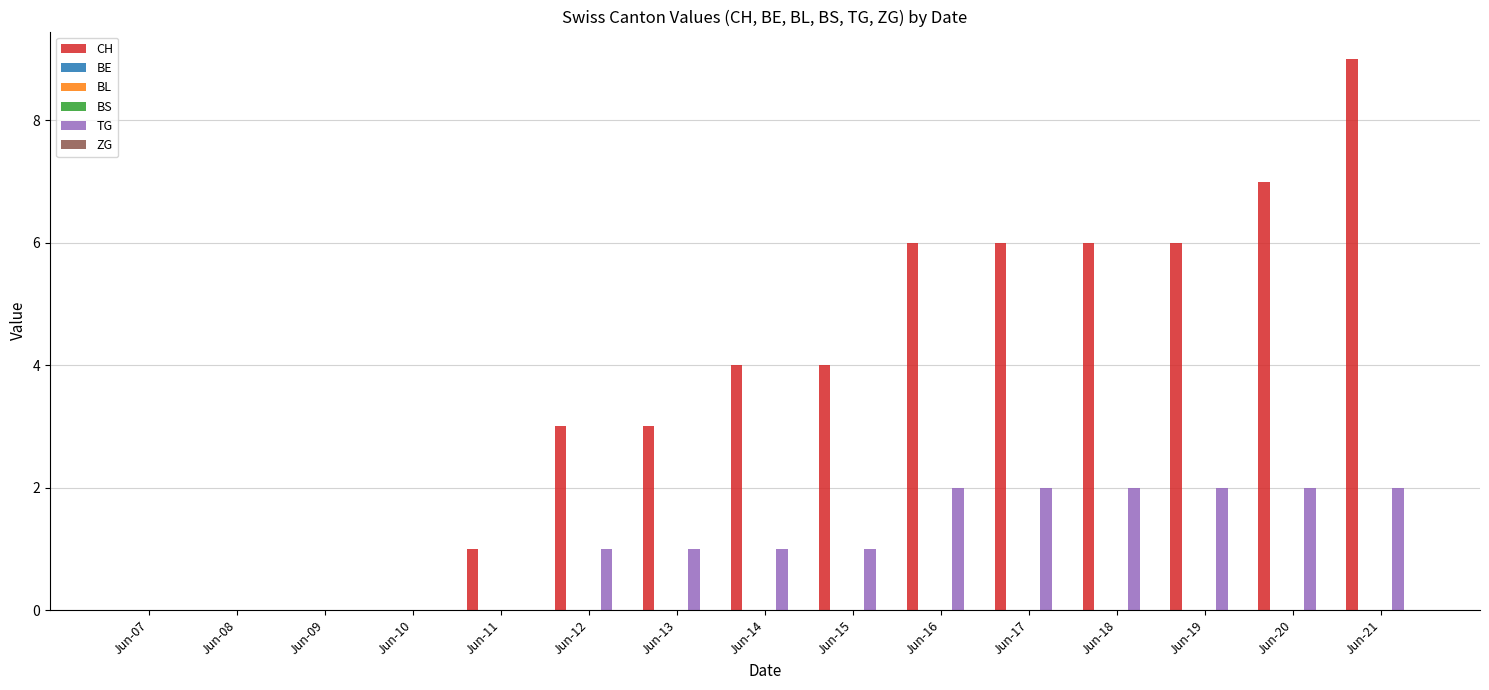

Is the value of TG at Jun-21 greater than the value of ZG at Jun-21?

Yes